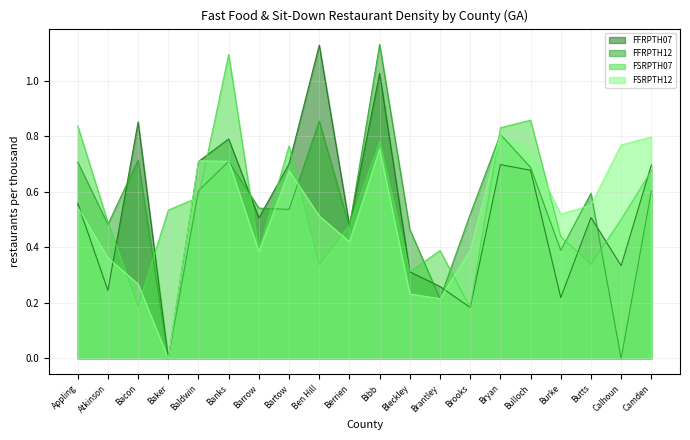

Which has a higher value, Bartow or Bibb?

Bibb